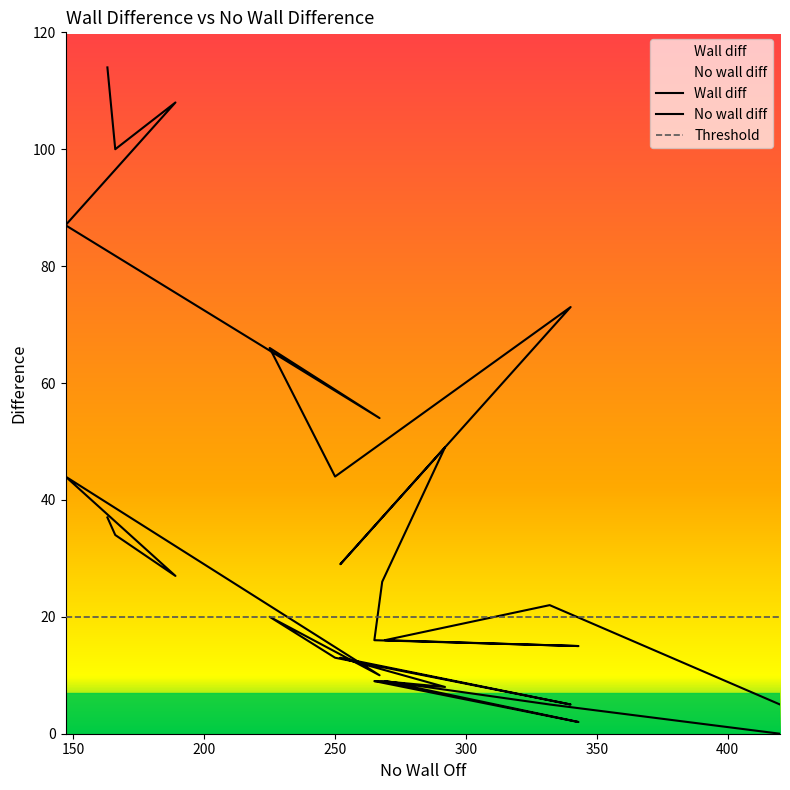

Is the value of Wall diff at 292 greater than the value of No wall diff at 189?

Yes